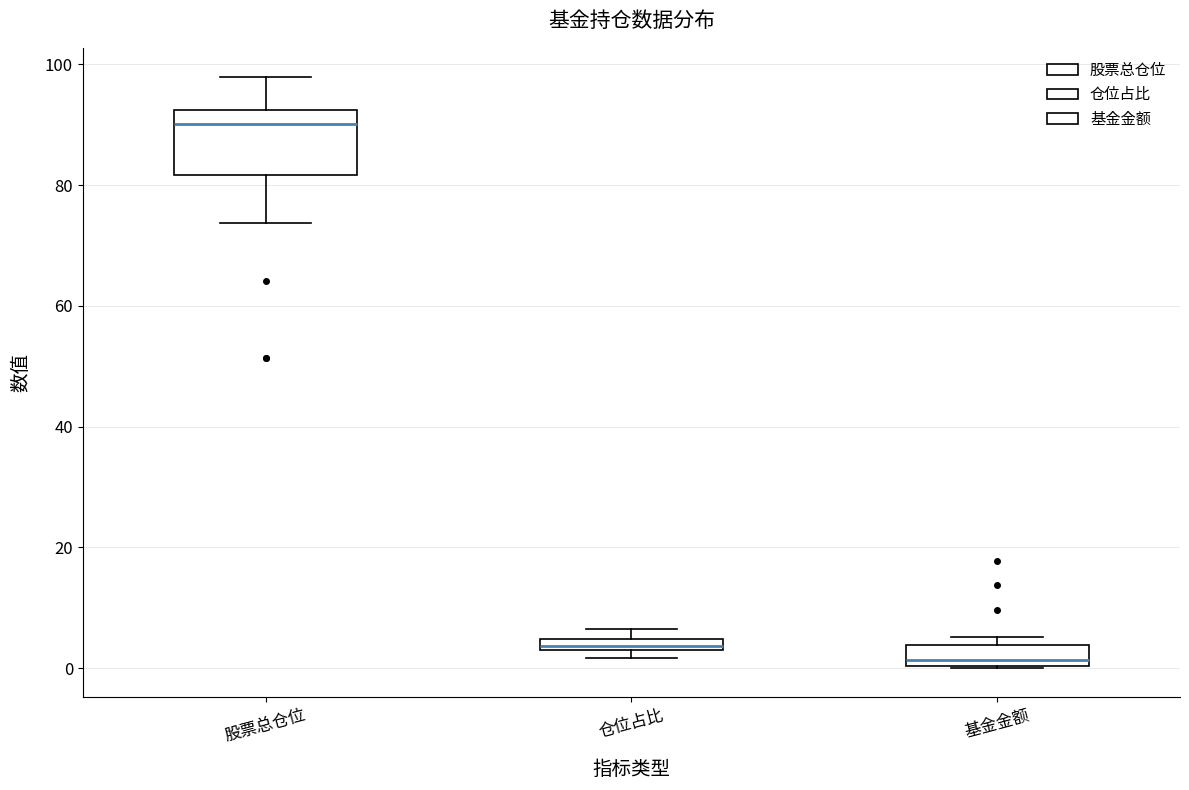

Where is the lower edge of the box for 基金金额 on the y-axis? The values are not printed on the chart, so give them approximately, as read against the axis.

0